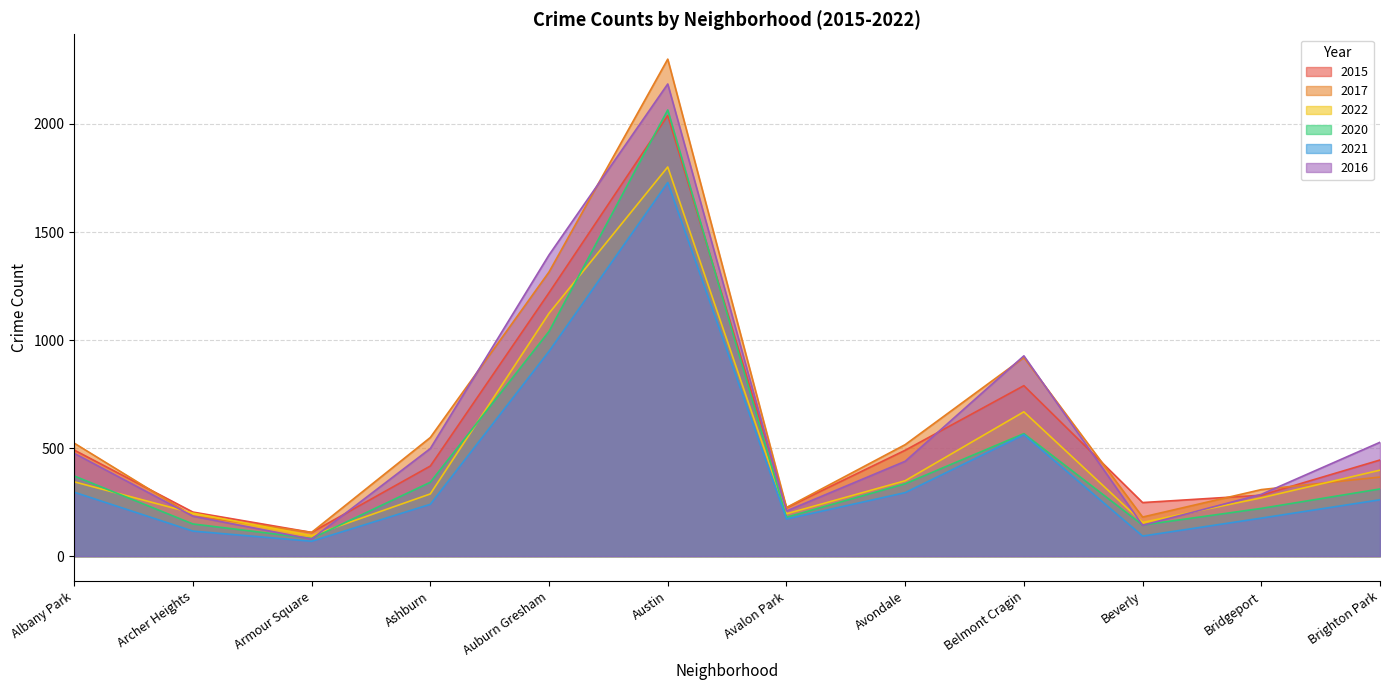

Is it true that 2020 equals 224 at Ashburn?

False